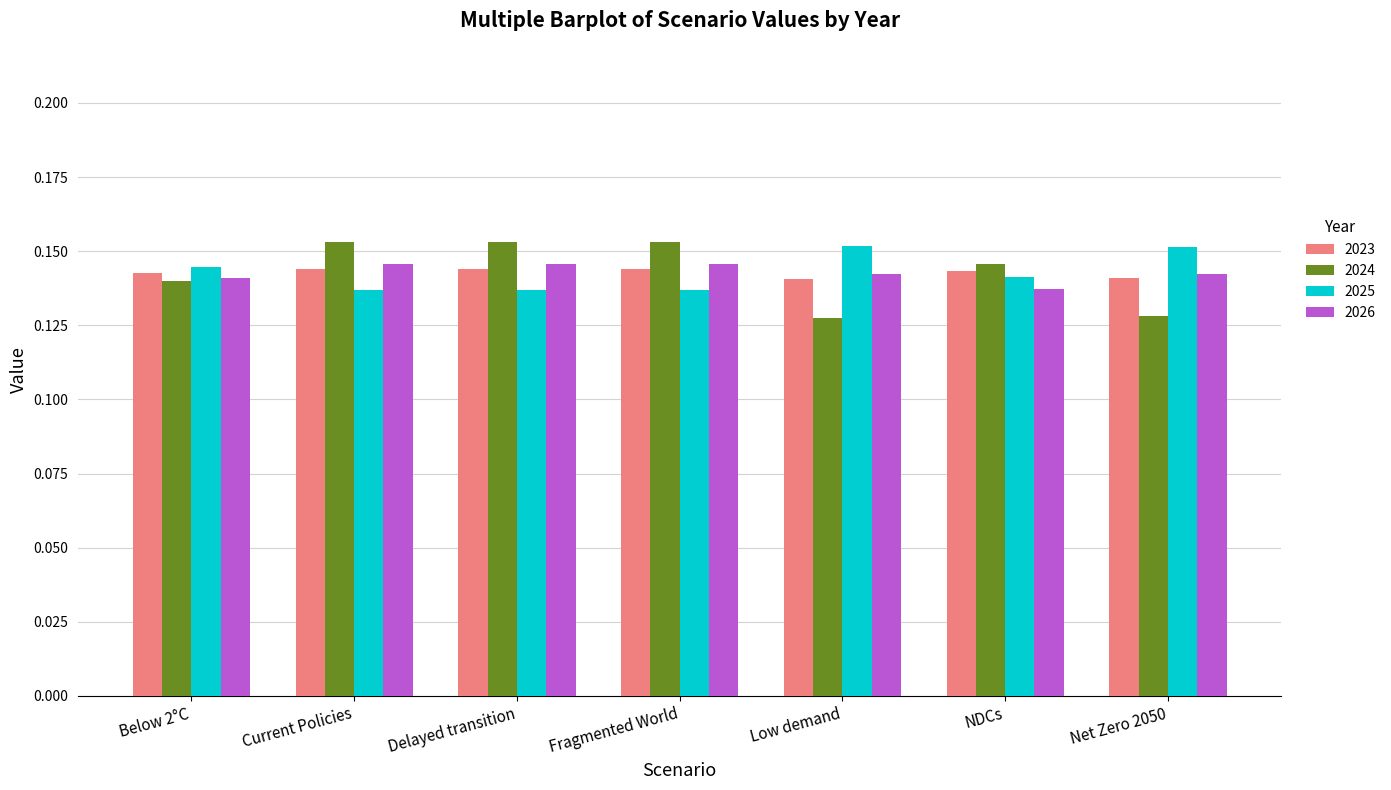

How many bars are there in each group?

4